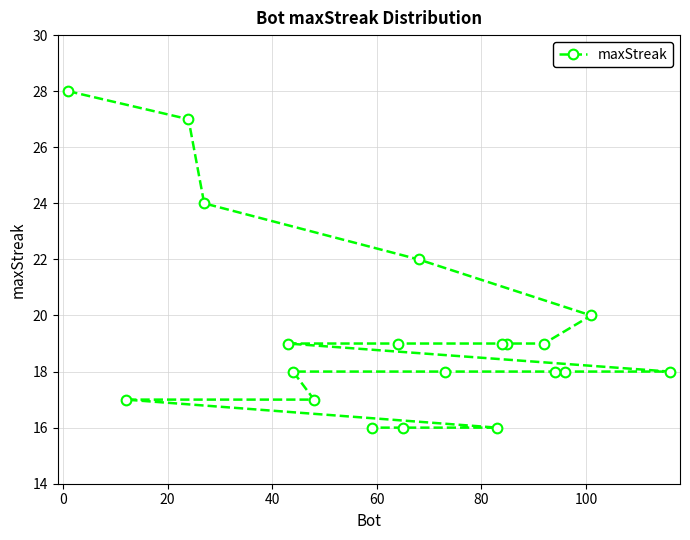

What is the maximum value shown in the chart?

28